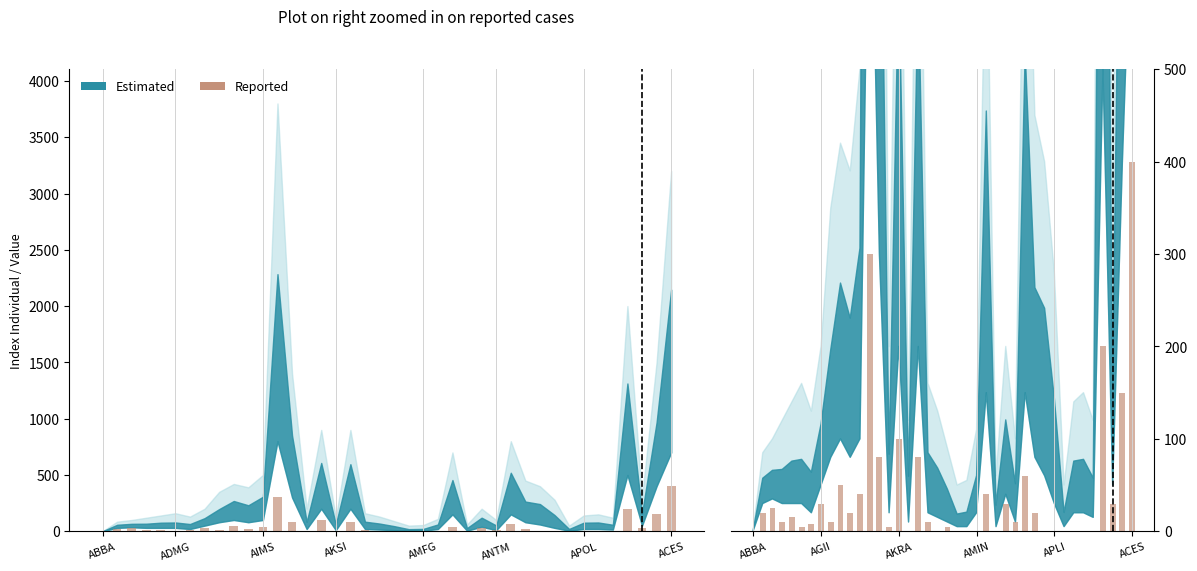

The value at 14 is 5. True or false?

True